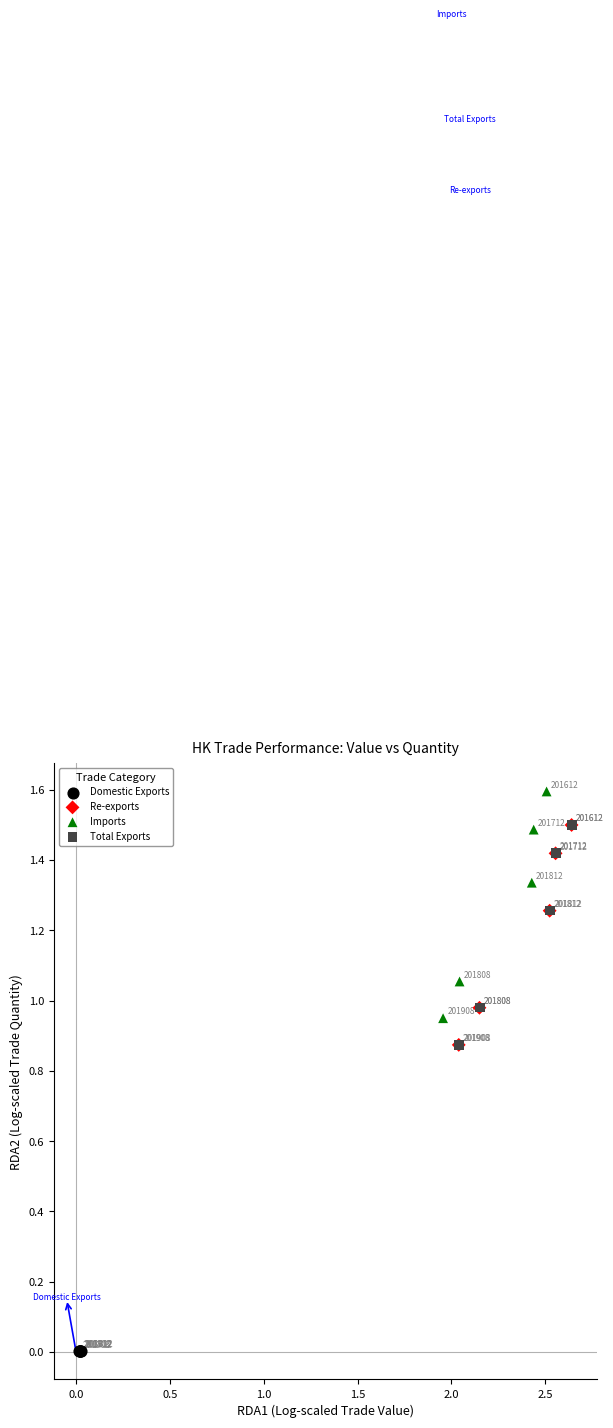

Which series reaches the minimum Y coordinate?

Domestic Exports